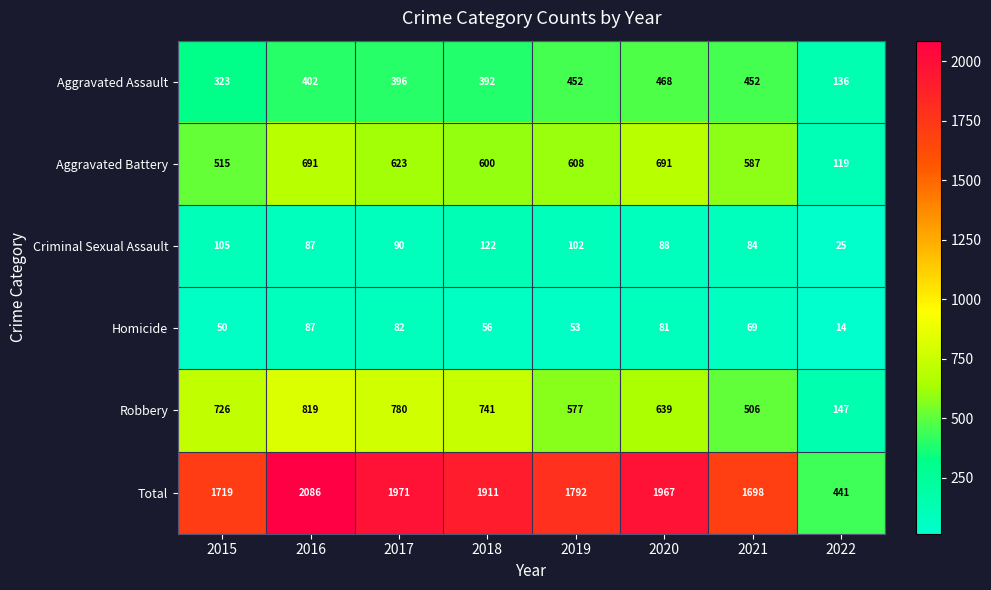

What is the difference between the highest and lowest values at 2016?

1999